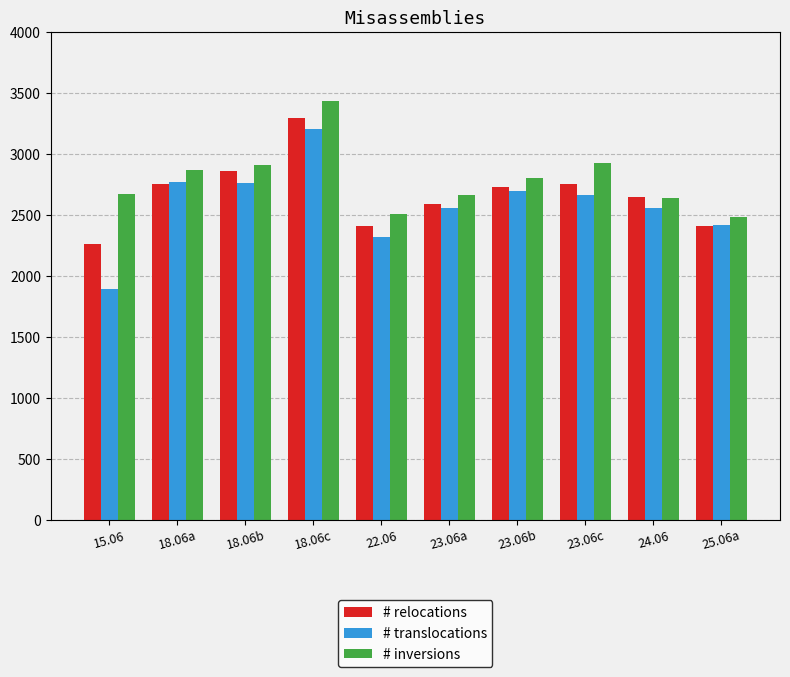

At which category is the sum across all series the highest?

18.06c